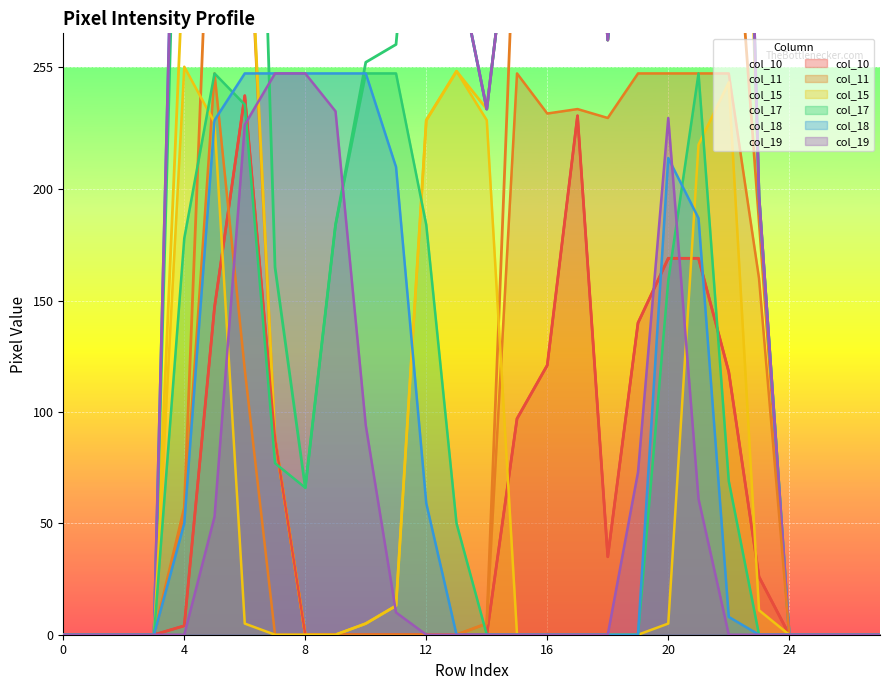

Is the value of col_19 at 11 greater than the value of col_17 at 11?

No